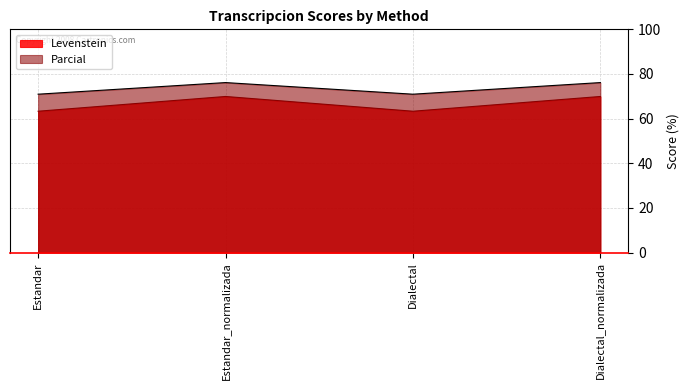

Which series has the largest total across all categories?

Parcial